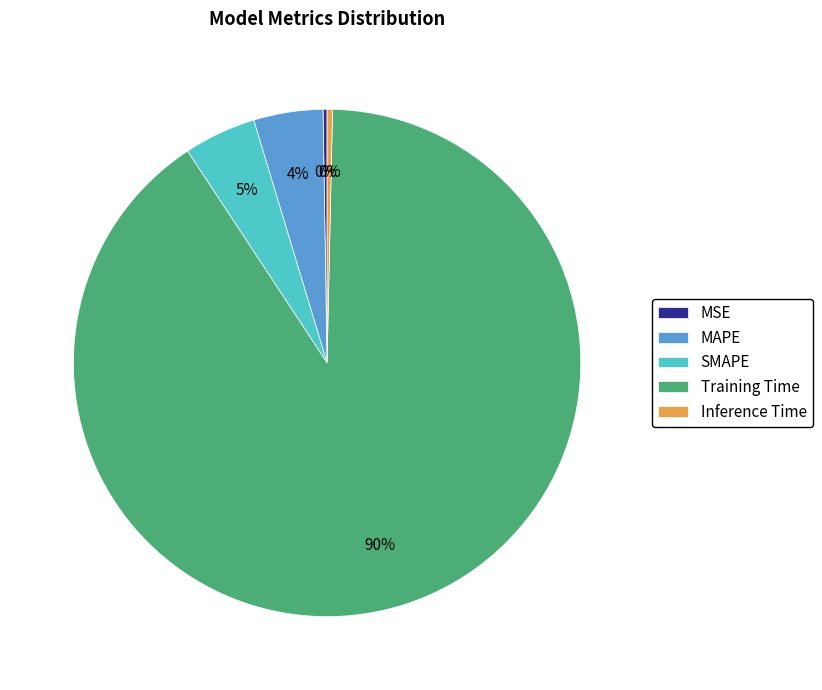

True or false: SMAPE accounts for 5% of the total.

True